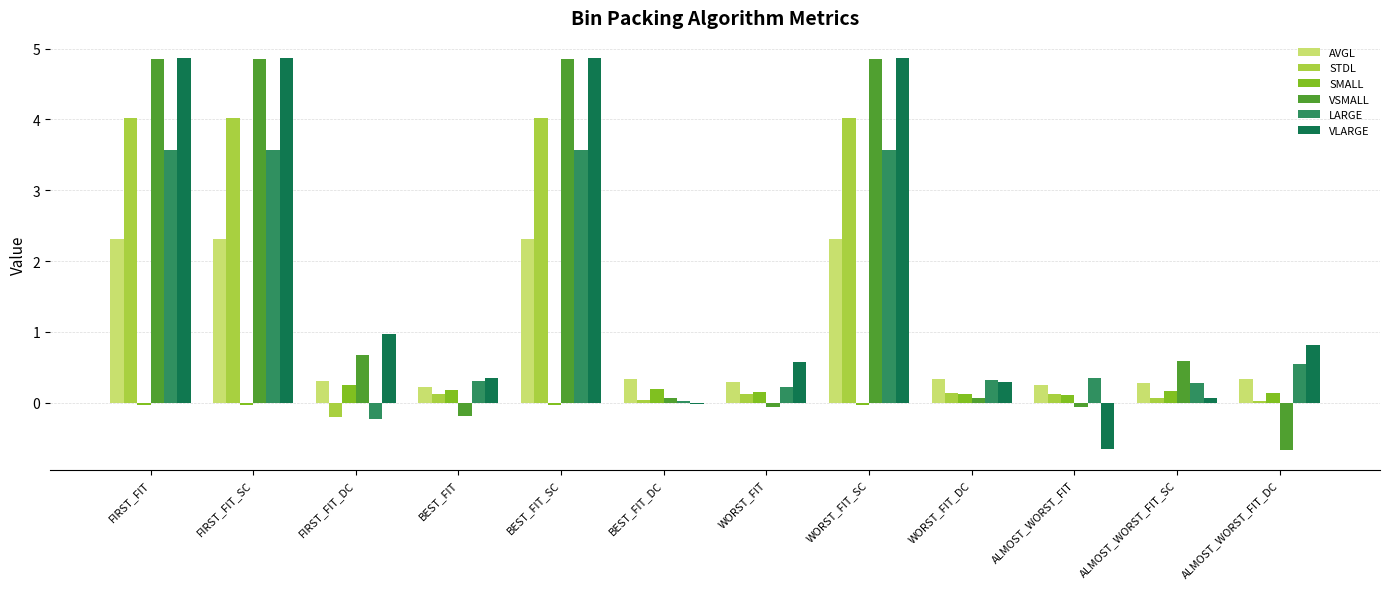

The value of VSMALL at FIRST_FIT is 4.9. True or false?

True